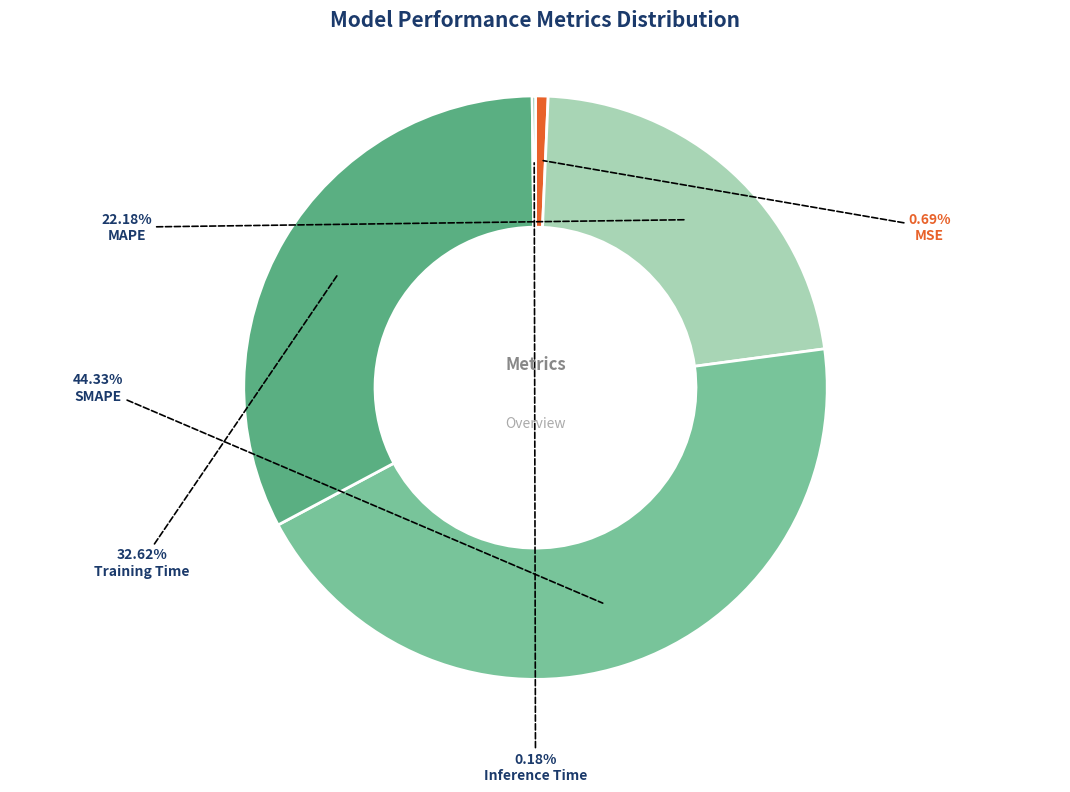

Does any single category account for the majority?

No